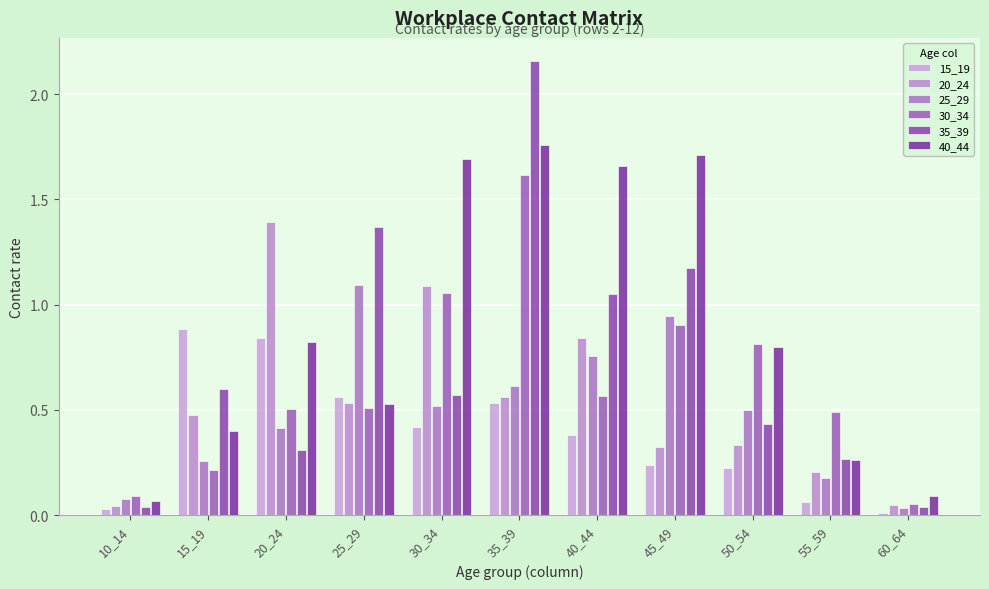

Which series has the widest spread of values?

35_39